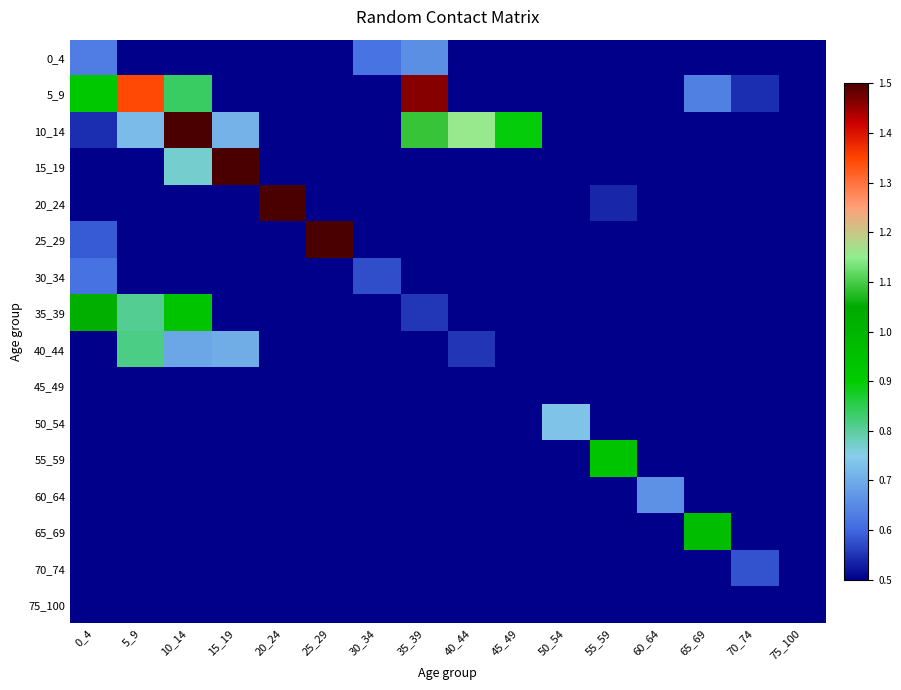

Between 10_14 and 5_9, which is larger?

5_9